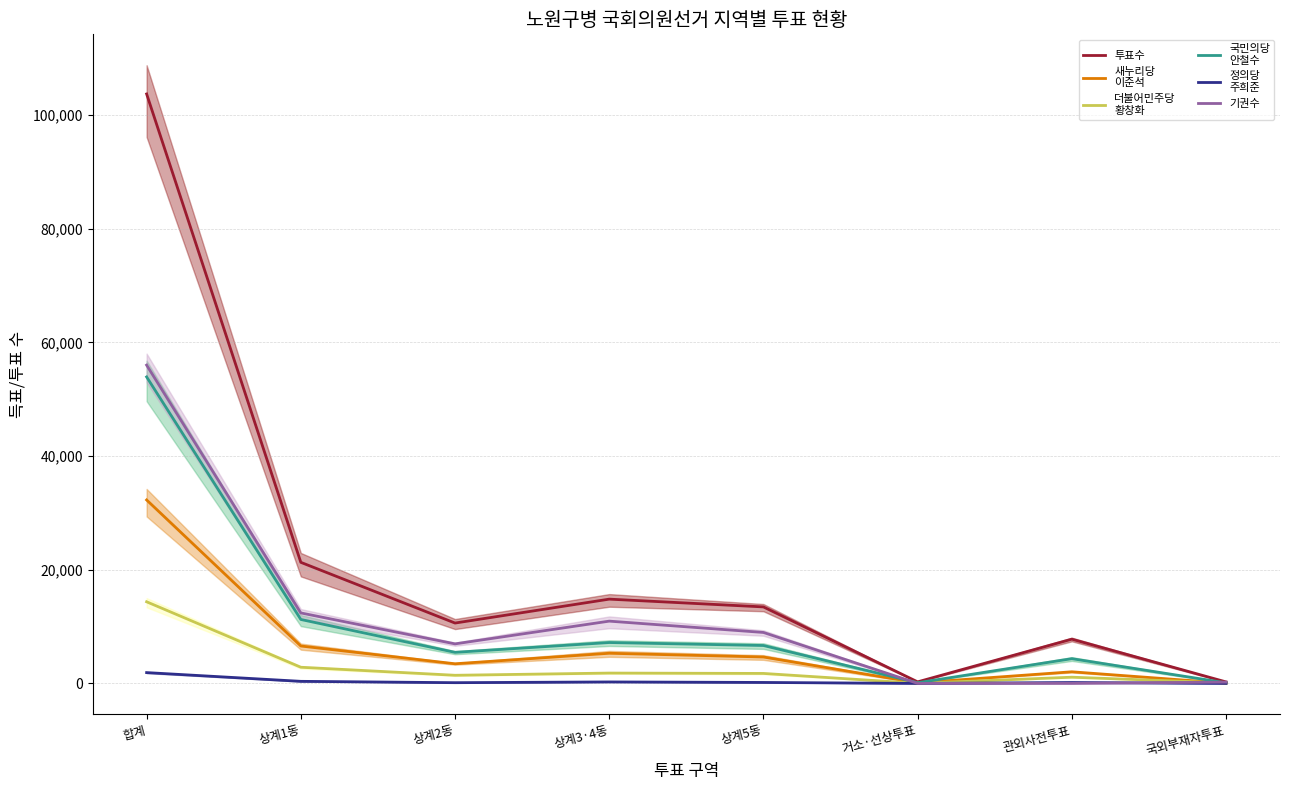

At which label does 국민의당
안철수 reach its minimum?

국외부재자투표